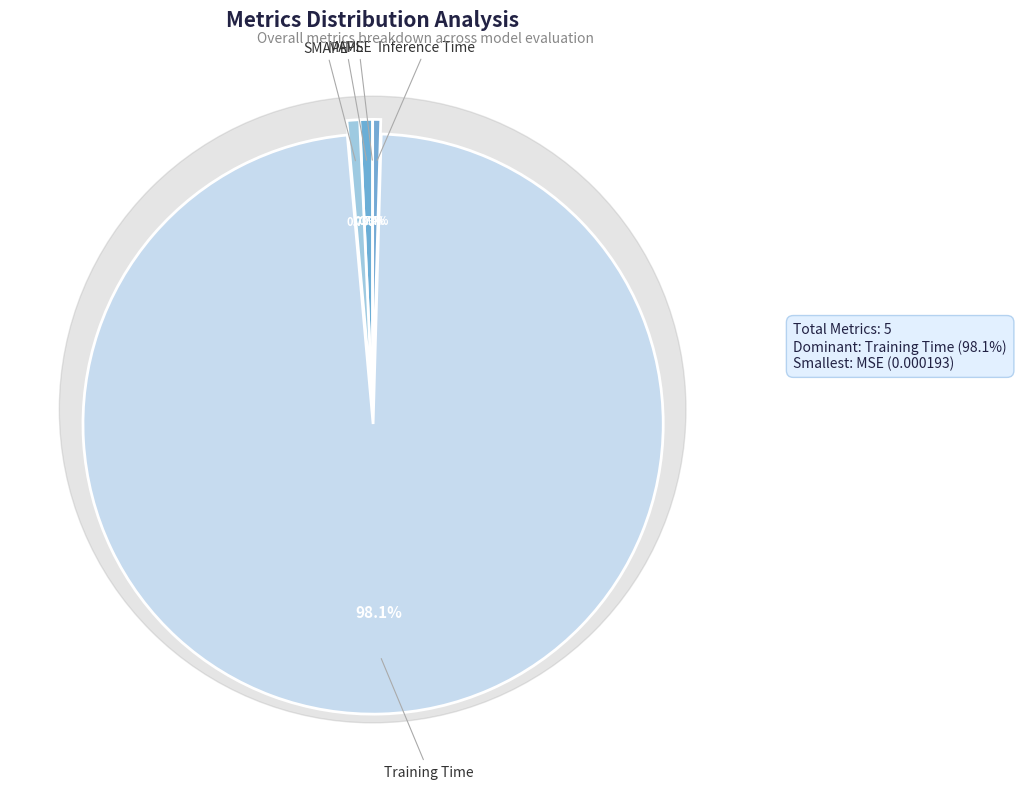

What is the change in value from SMAPE to Training Time?

+3.5